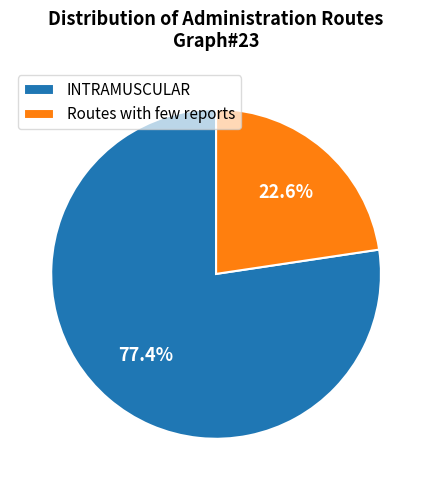

What percentage is the INTRAMUSCULAR slice, to the nearest percent?

77%